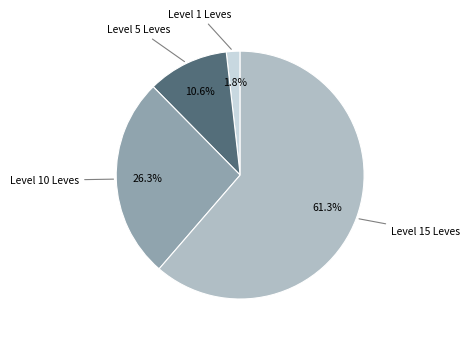

Is there any slice that represents more than half of the pie?

Yes